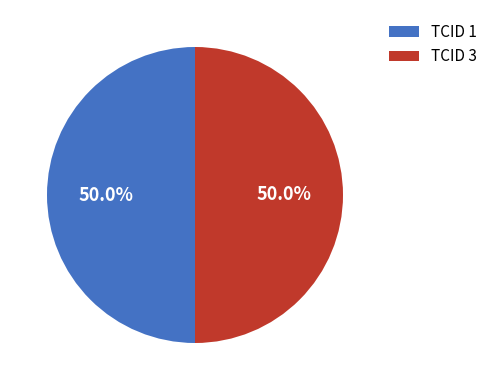

What is the total percentage of TCID 1 and TCID 3?

100.0%